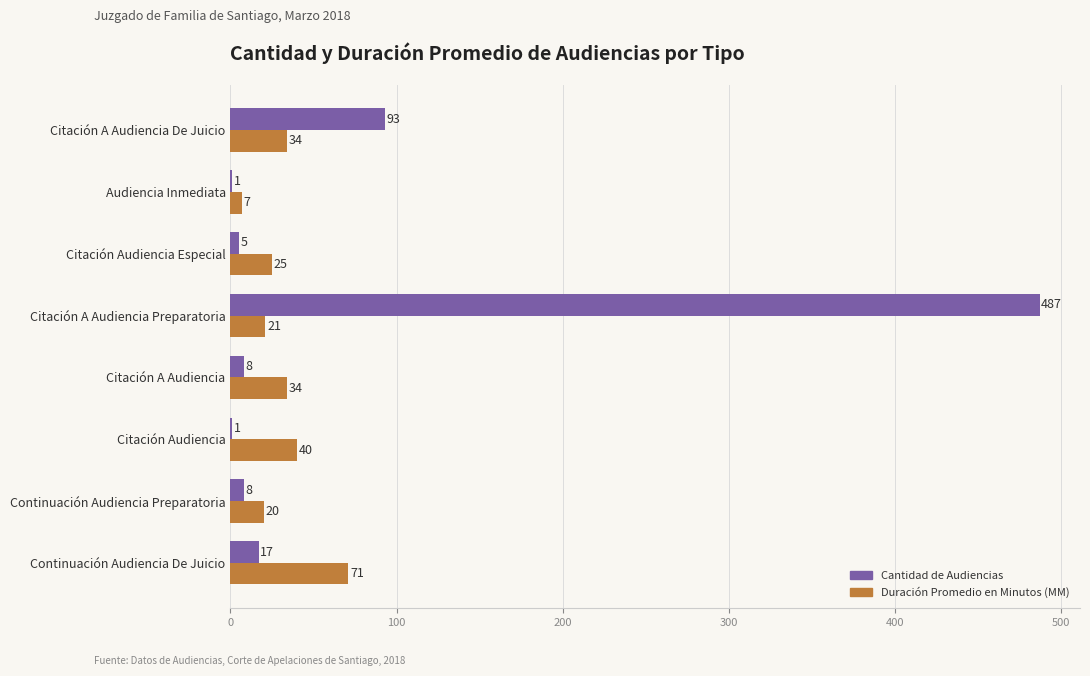

The value of Cantidad de Audiencias at Citación Audiencia Especial is 5. True or false?

True